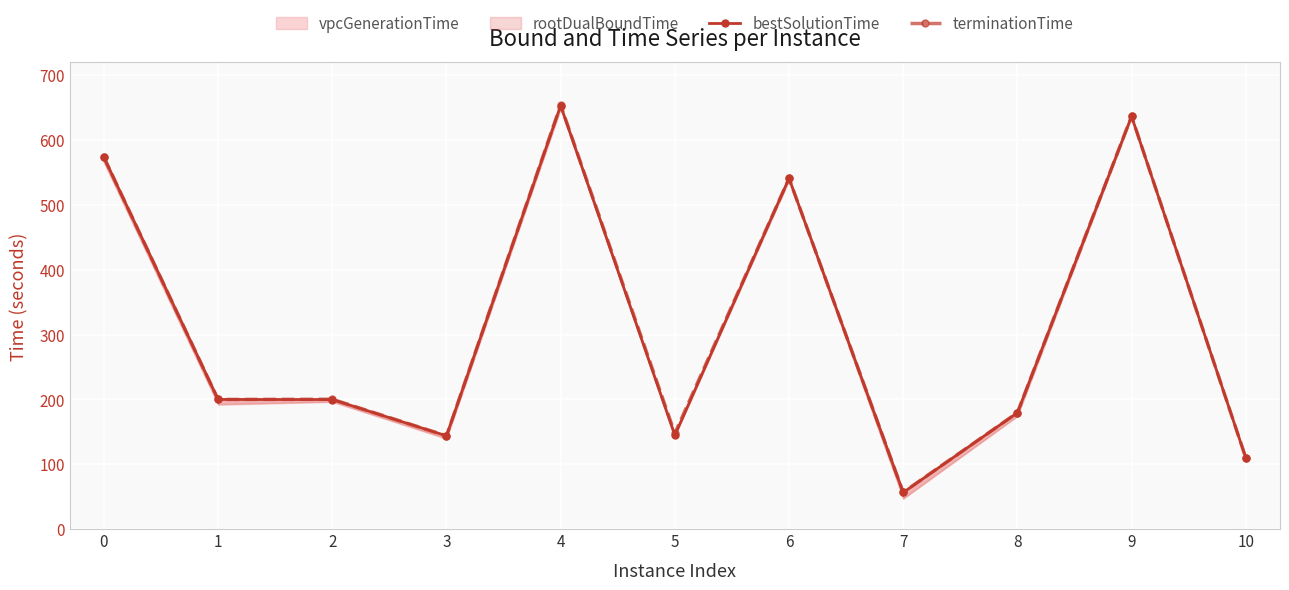

Which has a higher value, 7 or 10?

10